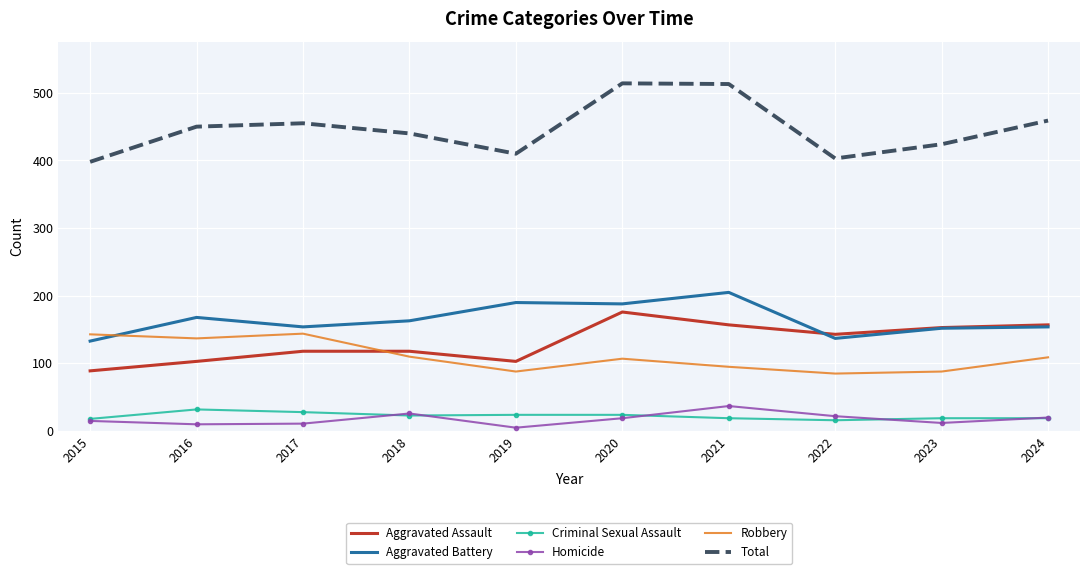

What is the maximum value for Total?

514